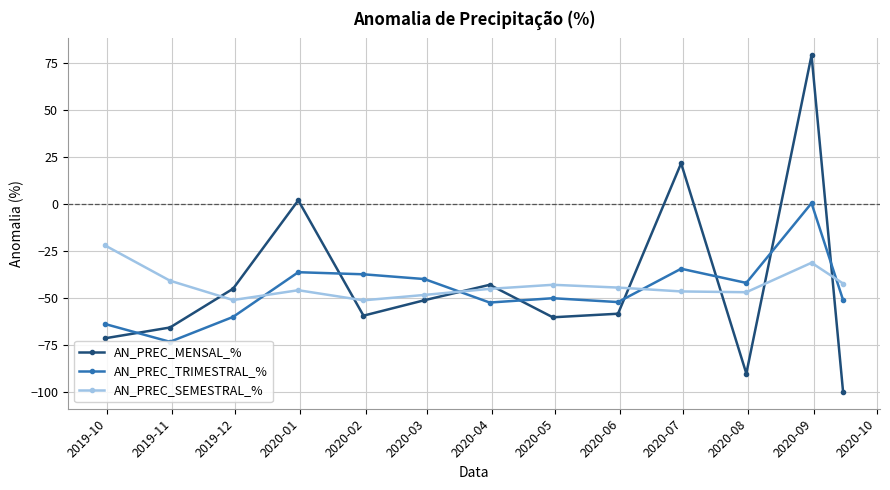

What is the value of the AN_PREC_SEMESTRAL_% point at the 2nd from the left?

-40.8